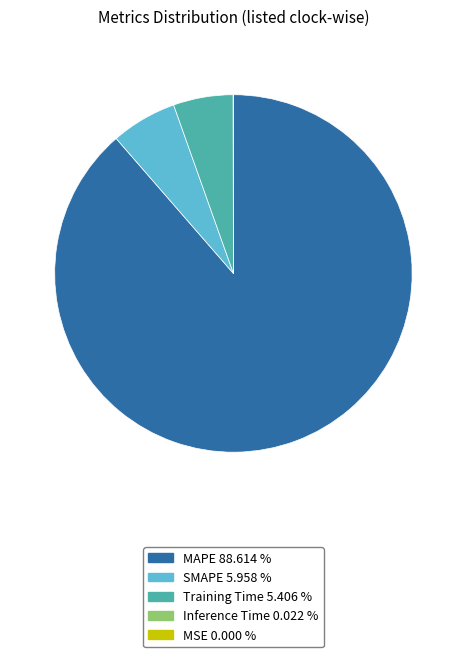

Which slice represents more than half of the pie?

MAPE